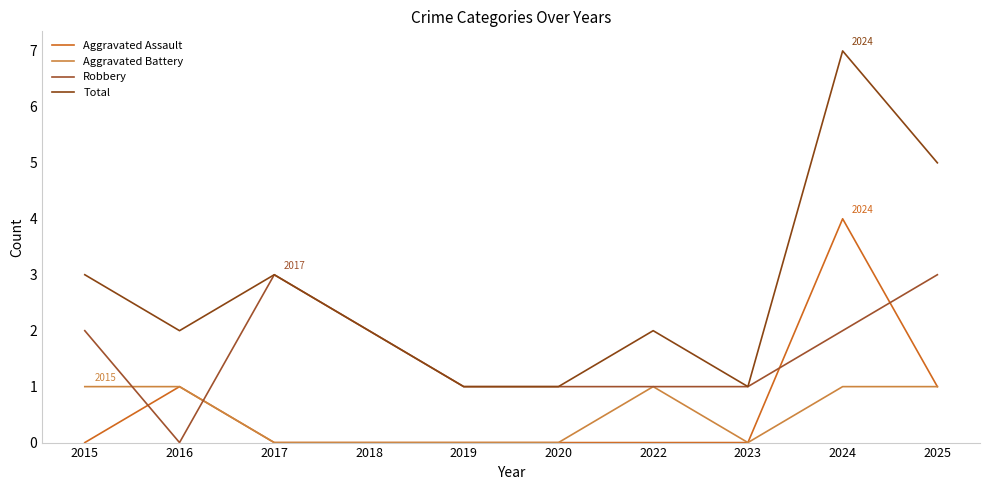

Reading left to right, extract all data points from this chart.

Aggravated Assault: 0	1	0	0	0	0	0	0	4	1
Aggravated Battery: 1	1	0	0	0	0	1	0	1	1
Robbery: 2	0	3	2	1	1	1	1	2	3
Total: 3	2	3	2	1	1	2	1	7	5